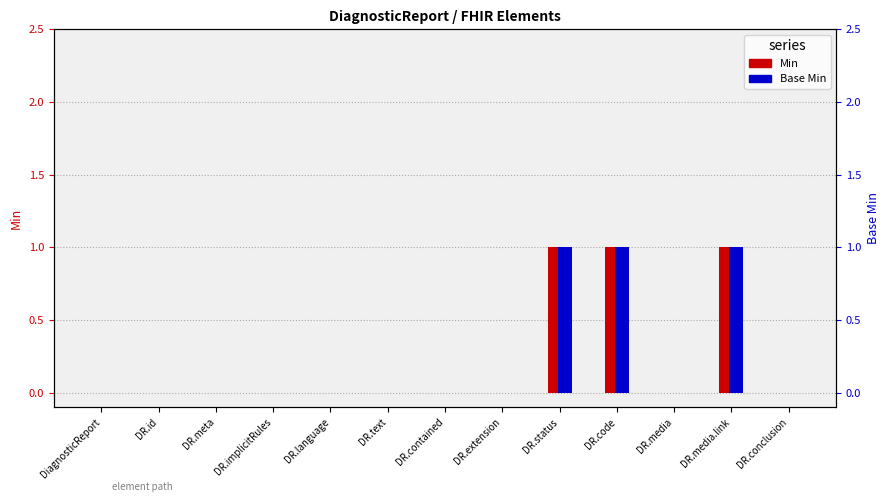

What is the highest value of the Min series?

1